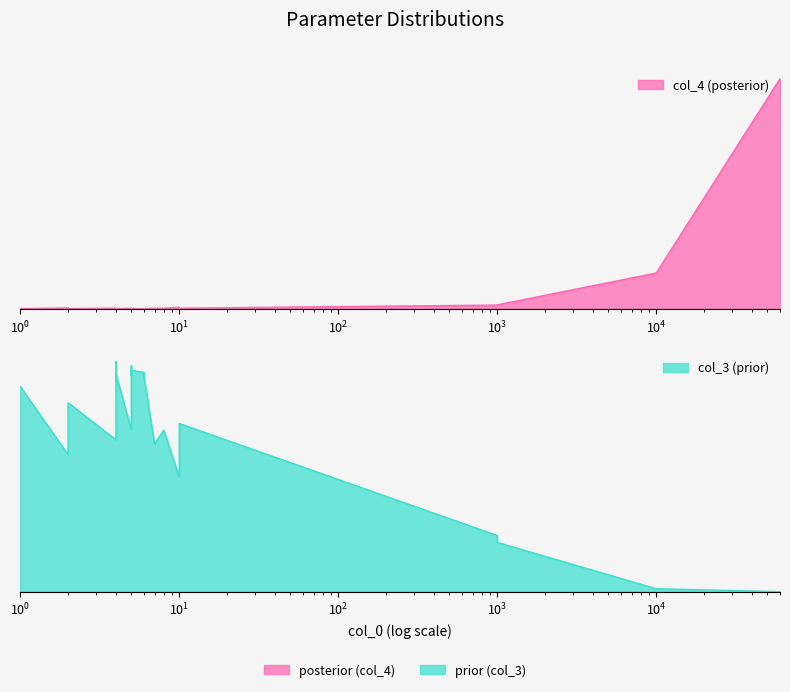

How many times do col_3 and col_4 cross each other?

1